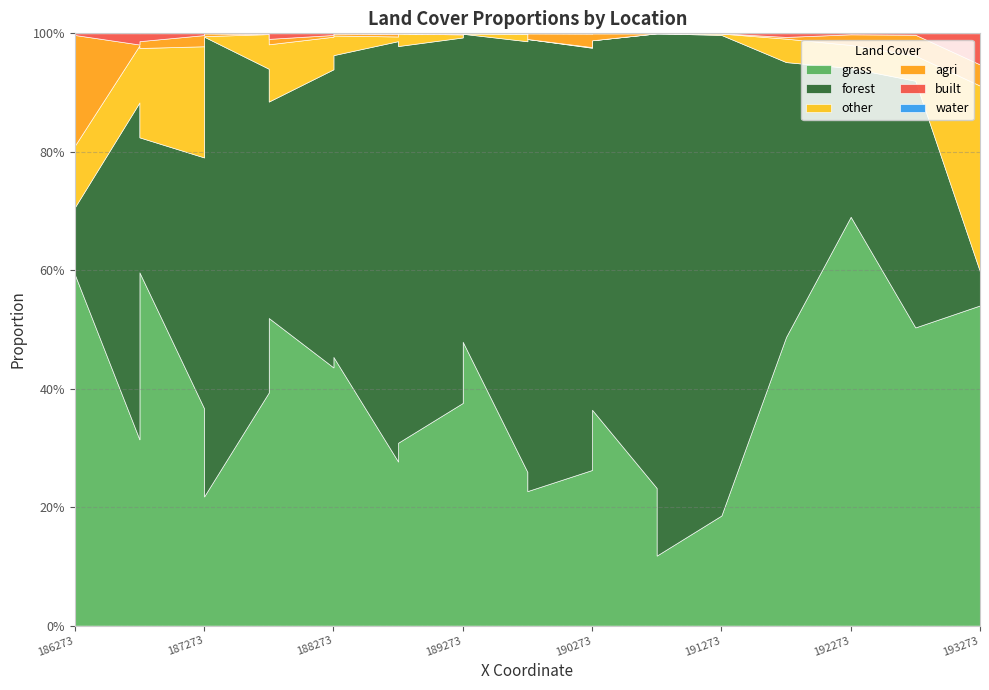

Which series has the widest spread of values?

forest